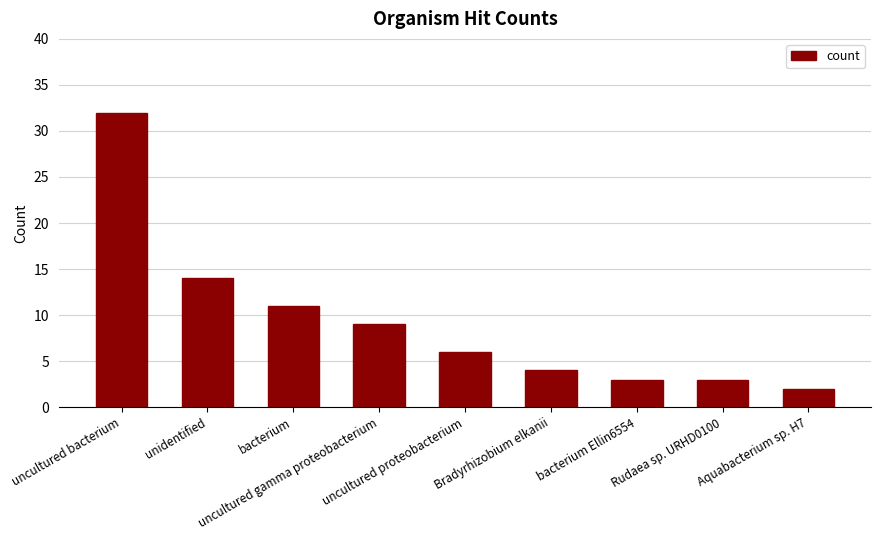

What is the sum of the values at bacterium Ellin6554 and bacterium?

14